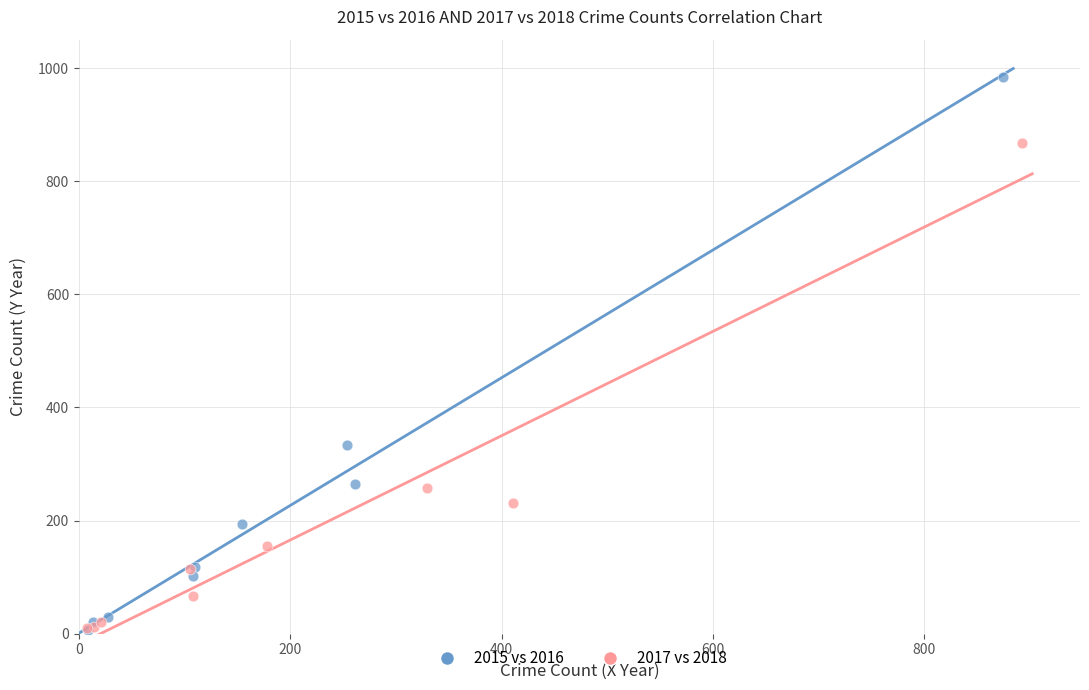

Which series has the widest spread of Y values?

2015 vs 2016